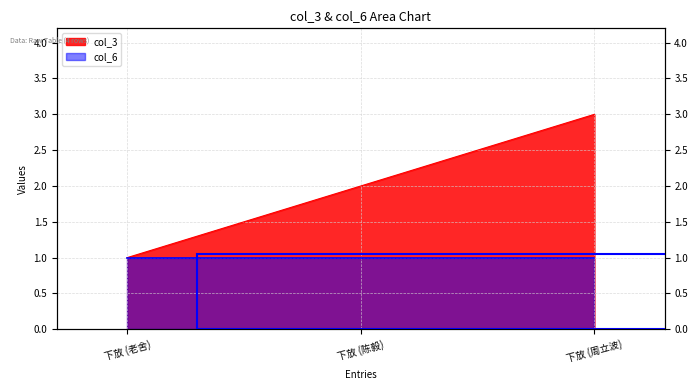

Count the number of values greater than 2.

1